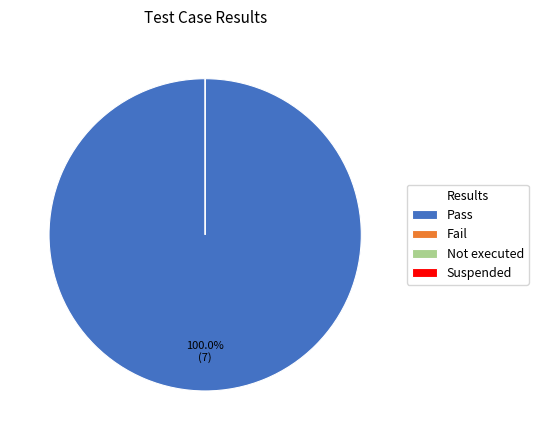

Do Suspended and Pass together represent more than half of the pie?

Yes